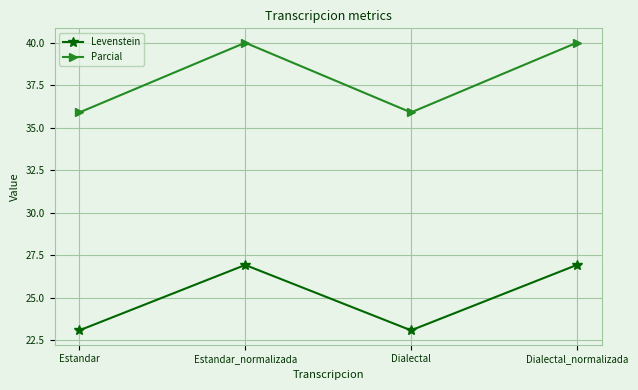

List the series in order of their overall mean, lowest first.

Levenstein, Parcial